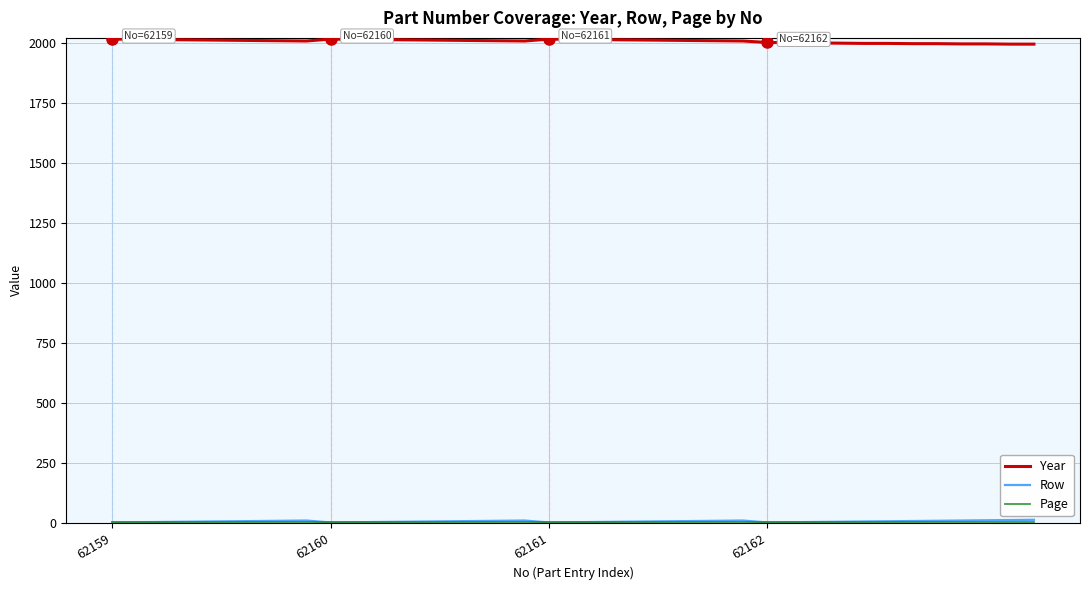

Which series has the largest total across all categories?

Year